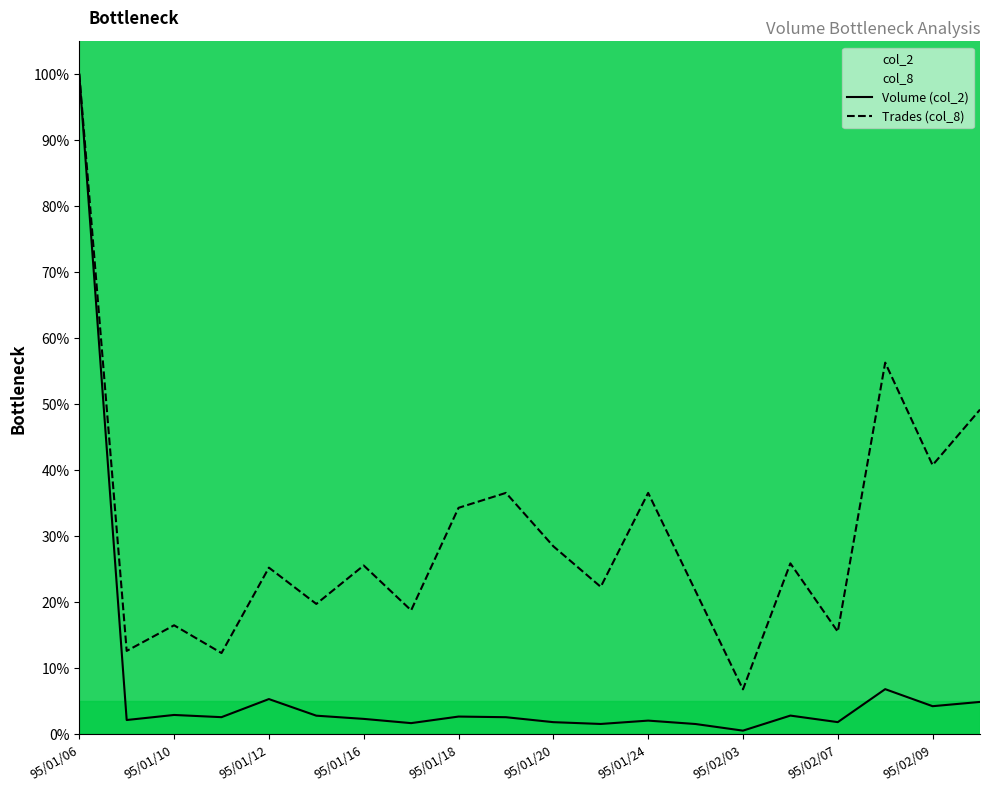

What is the minimum value for col_8?

6.8